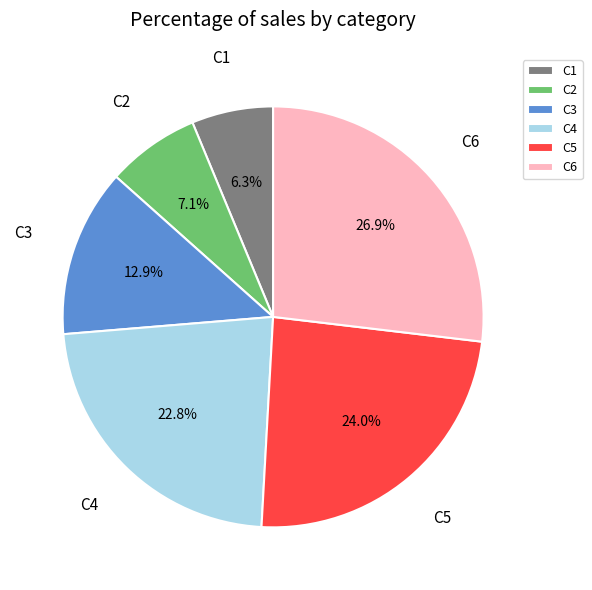

To the nearest percent, what is the average slice percentage?

17%